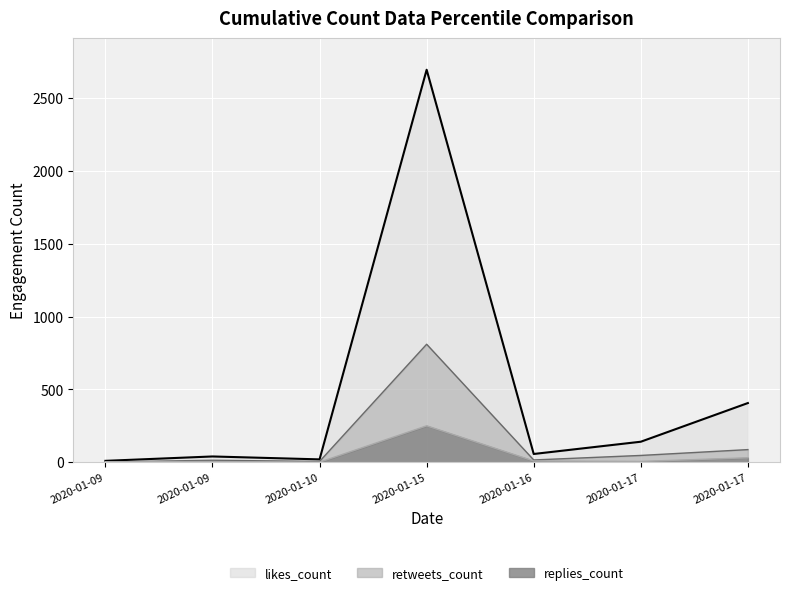

True or false: likes_count and retweets_count cross at least once.

False